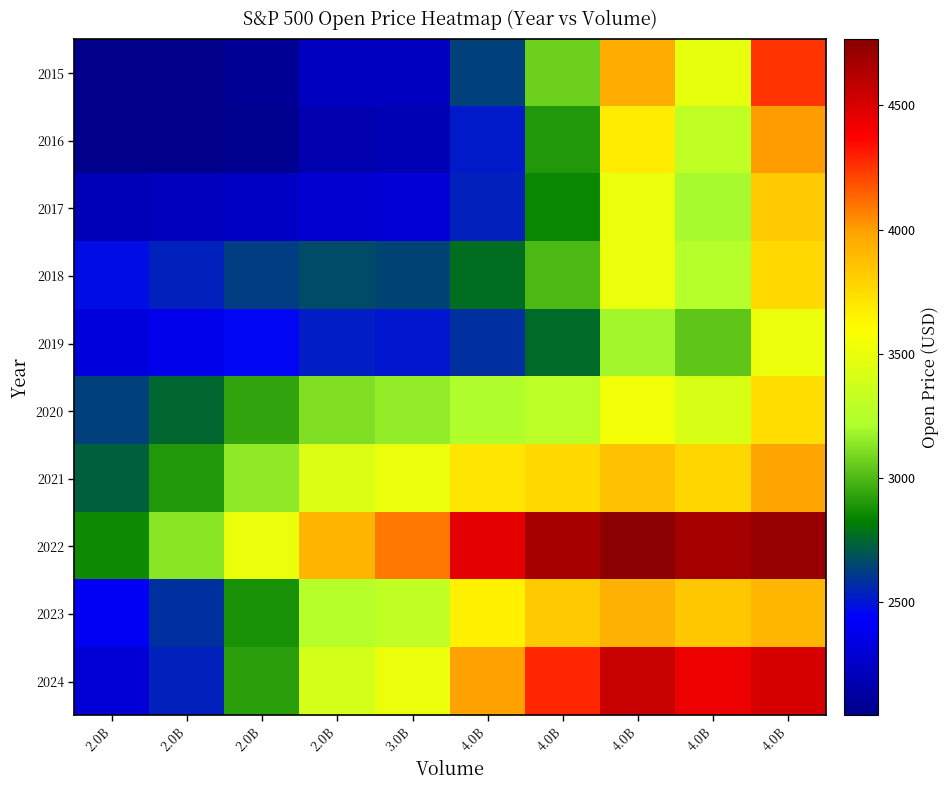

Reading left to right, what are all the values shown in this chart?

2015: 2.0B=2045.1	2.0B=2045.0	2.0B=2083.9	2.0B=2230.9	3.0B=2229.8	4.0B=2637.9	4.0B=3071.7	4.0B=3949.9	4.0B=3480.6	4.0B=4255.2
2016: 2.0B=2044.1	2.0B=2043.9	2.0B=2063.4	2.0B=2168.0	3.0B=2182.8	4.0B=2518.7	4.0B=2900.0	4.0B=3677.3	4.0B=3300.8	4.0B=4009.4
2017: 2.0B=2200.1	2.0B=2219.3	2.0B=2238.8	2.0B=2281.4	3.0B=2292.4	4.0B=2536.4	4.0B=2845.7	4.0B=3502.5	4.0B=3199.2	4.0B=3822.2
2018: 2.0B=2478.6	2.0B=2540.2	2.0B=2621.8	2.0B=2664.3	3.0B=2648.6	4.0B=2777.6	4.0B=2991.8	4.0B=3505.1	4.0B=3251.9	4.0B=3766.2
2019: 2.0B=2322.2	2.0B=2368.0	2.0B=2453.2	2.0B=2522.6	3.0B=2506.8	4.0B=2579.2	4.0B=2756.7	4.0B=3184.6	4.0B=3039.9	4.0B=3503.8
2020: 2.0B=2637.9	2.0B=2756.0	2.0B=2933.2	2.0B=3117.5	3.0B=3158.4	4.0B=3230.8	4.0B=3283.3	4.0B=3537.9	4.0B=3413.4	4.0B=3738.8
2021: 2.0B=2729.5	2.0B=2900.0	2.0B=3149.2	2.0B=3428.5	3.0B=3506.2	4.0B=3703.5	4.0B=3756.1	4.0B=3857.1	4.0B=3772.8	4.0B=3979.5
2022: 2.0B=2861.4	2.0B=3132.8	2.0B=3502.5	2.0B=3925.4	3.0B=4088.4	4.0B=4459.1	4.0B=4665.2	4.0B=4766.2	4.0B=4673.5	4.0B=4713.1
2023: 2.0B=2404.0	2.0B=2582.6	2.0B=2879.1	2.0B=3251.9	3.0B=3306.4	4.0B=3656.9	4.0B=3822.8	4.0B=3932.2	4.0B=3839.5	4.0B=3905.6
2024: 2.0B=2290.7	2.0B=2535.3	2.0B=2917.4	2.0B=3398.9	3.0B=3503.8	4.0B=3992.7	4.0B=4277.3	4.0B=4553.8	4.0B=4434.6	4.0B=4500.7